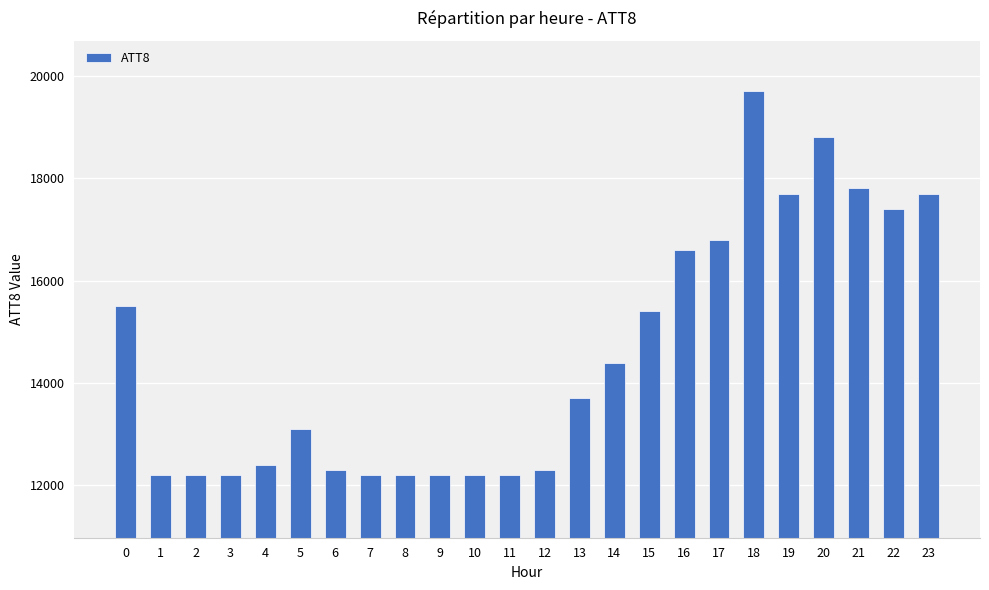

What is the smallest value displayed?

12200